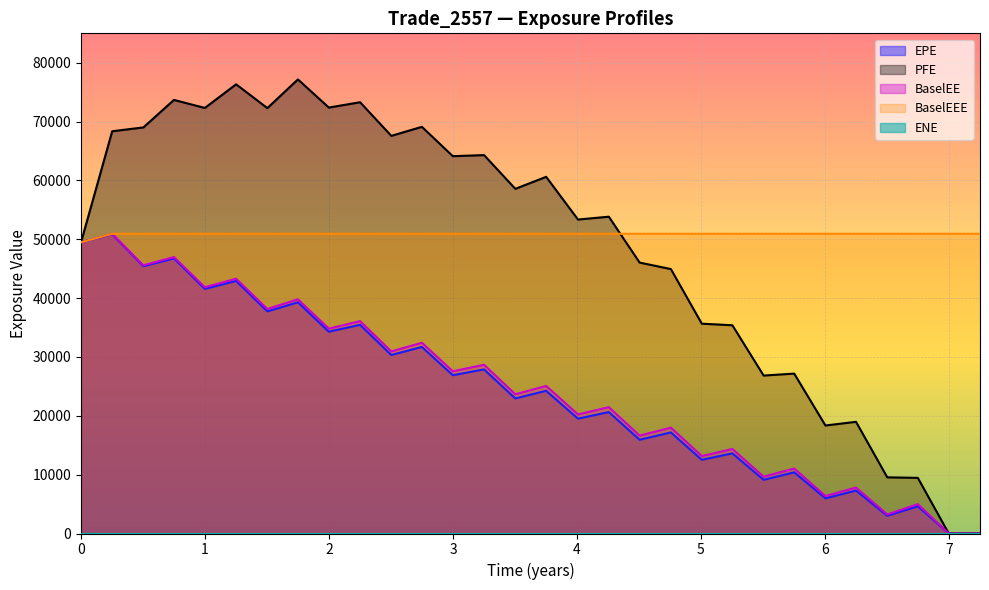

Which series has the largest range (max minus min)?

PFE